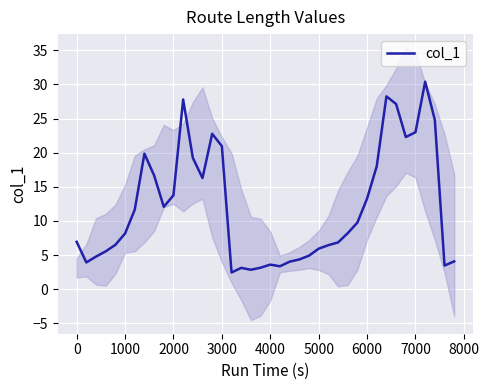

Count the number of categories in the chart.

40